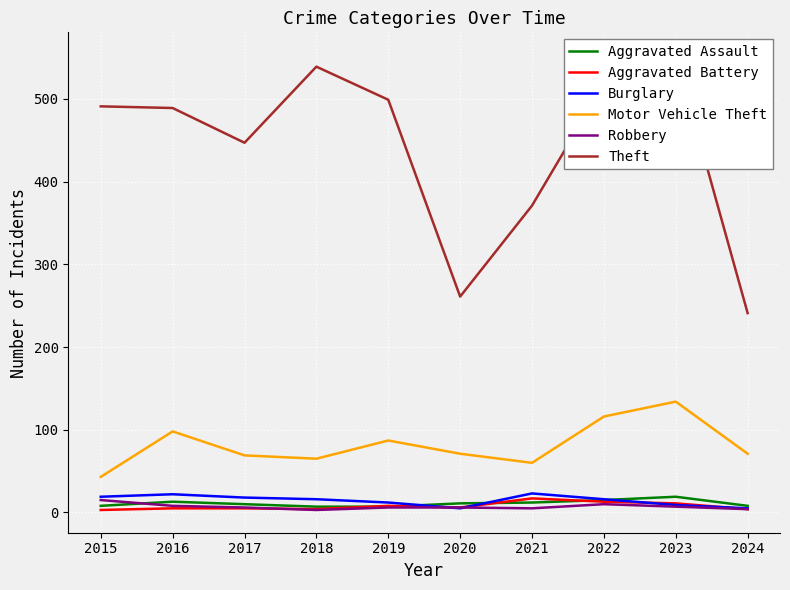

True or false: Motor Vehicle Theft has a value of 134 at 2023.

True